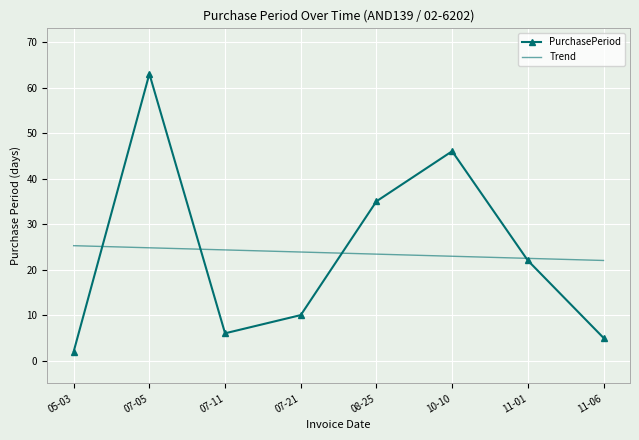

Count the number of data series in this chart.

2